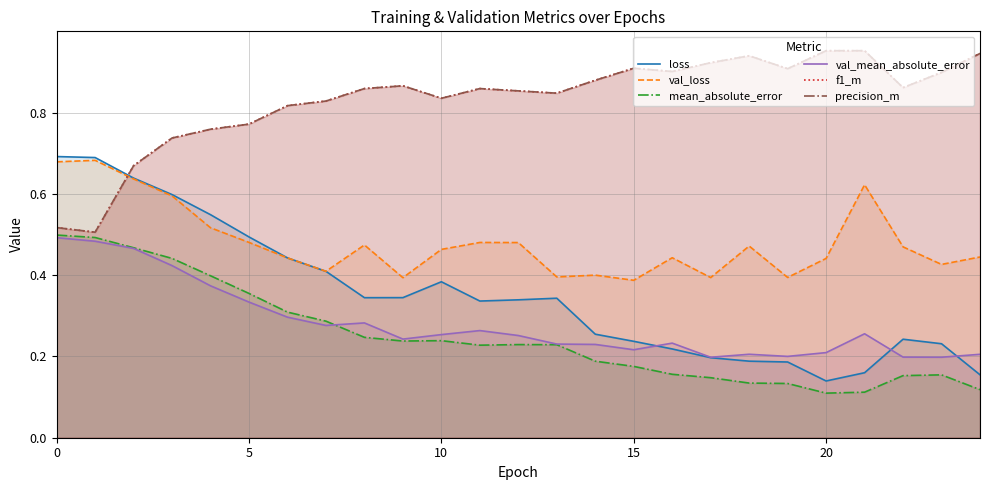

Is it true that loss equals 0.1 at 14?

False